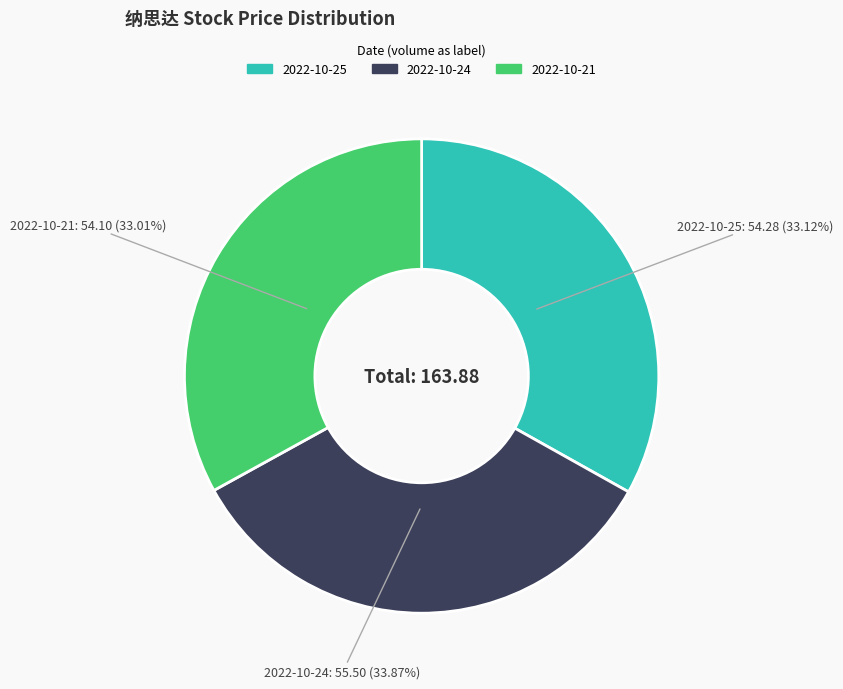

Does any single category account for the majority?

No